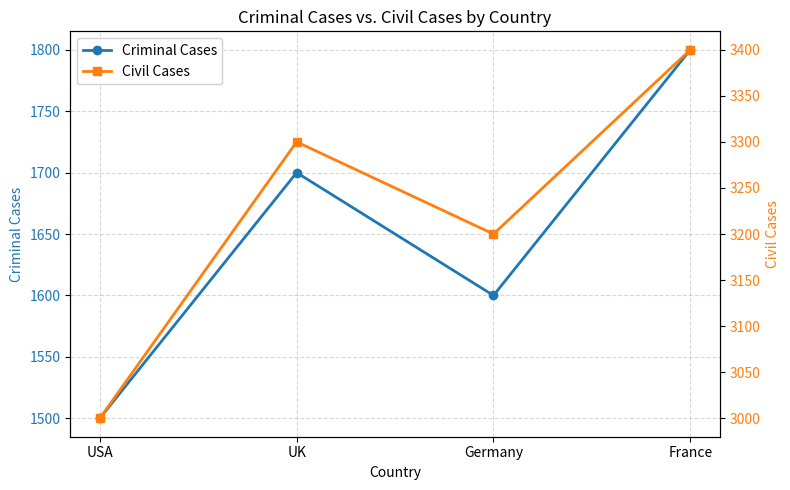

How many lines are shown in the chart?

2